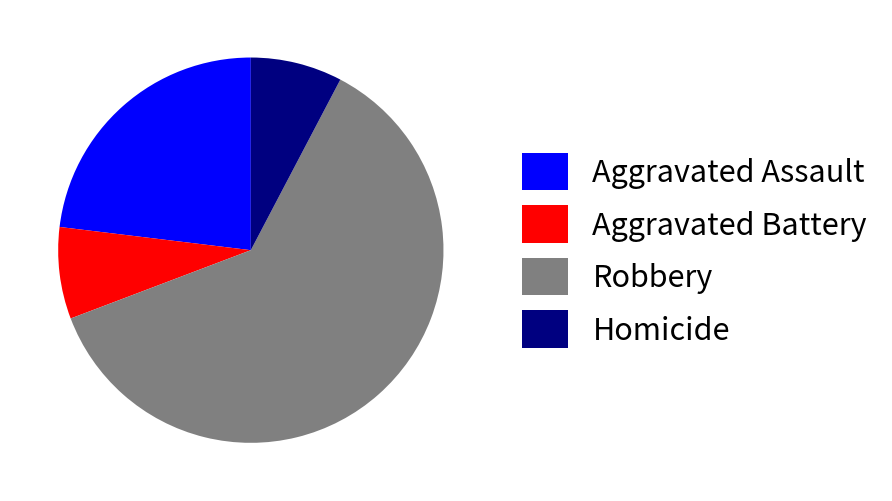

Which slice is the largest?

Robbery